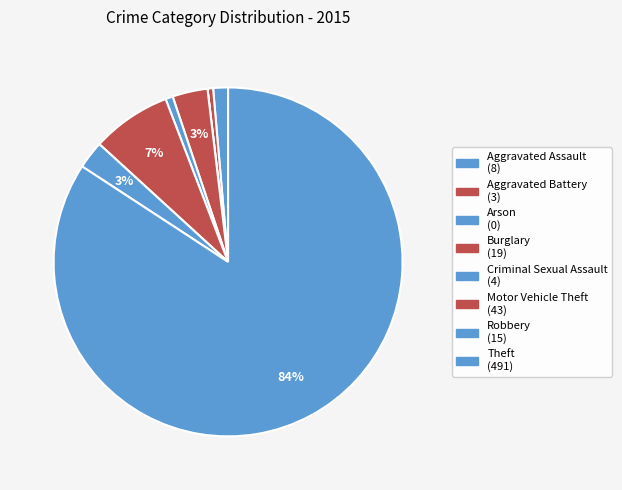

Count the number of slices in the pie.

8